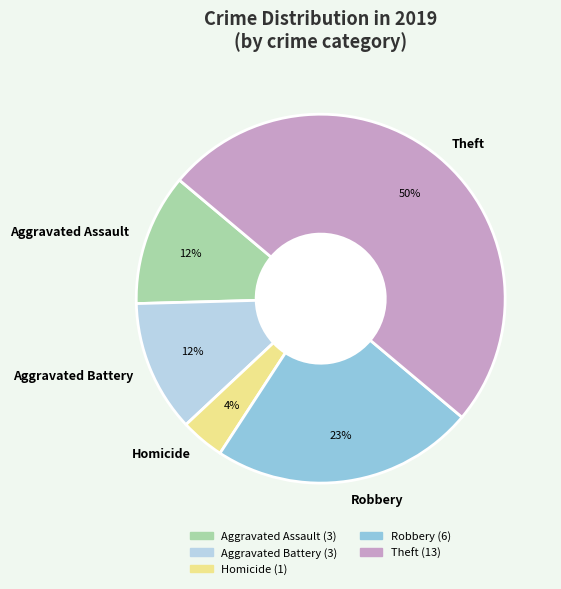

Count the number of slices in the pie.

5